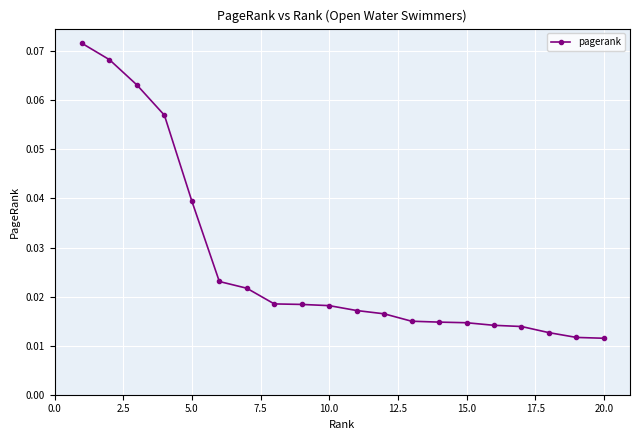

What is the sum of all values?

0.5